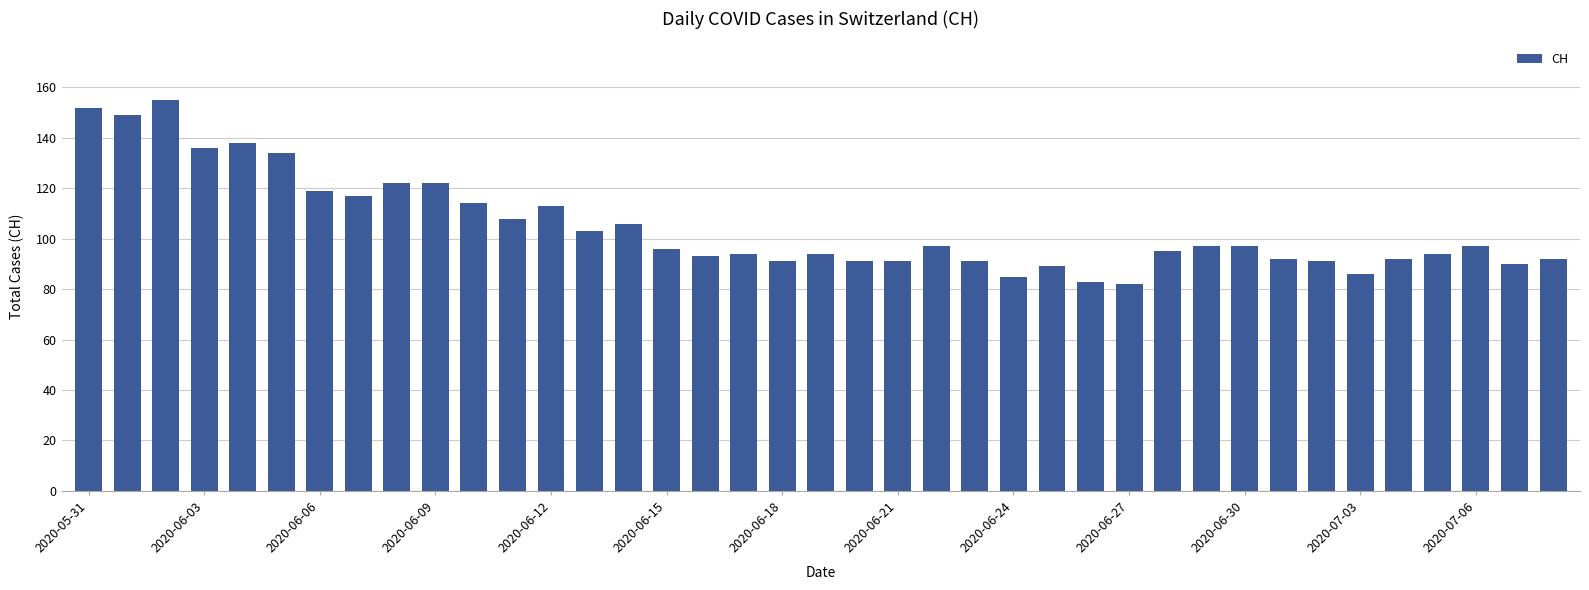

What is the greatest value displayed?

155